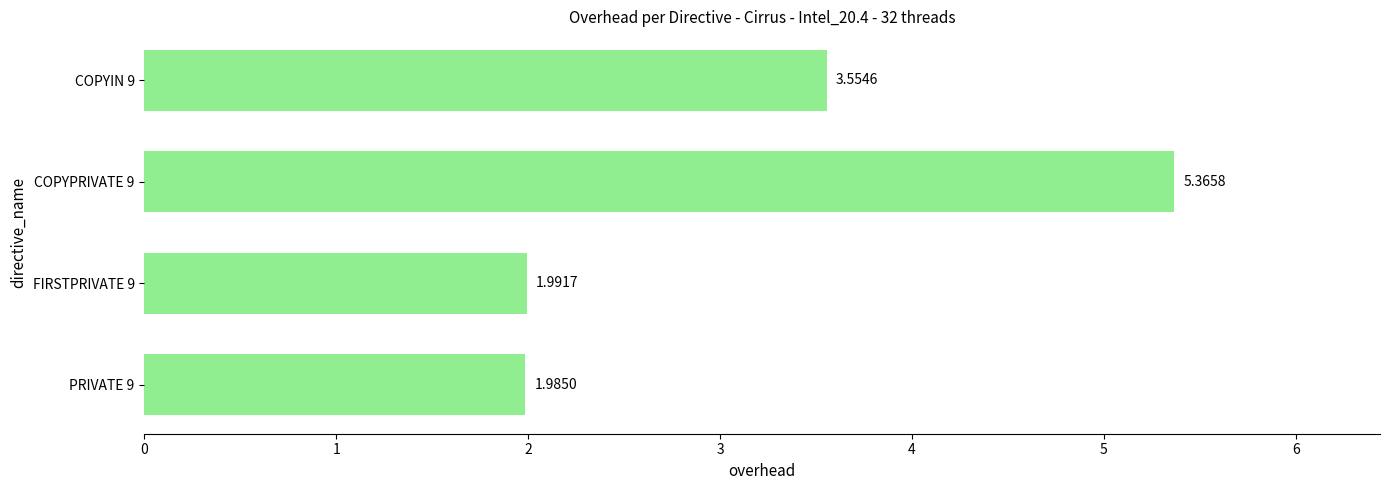

What is the sum of all values?

12.9